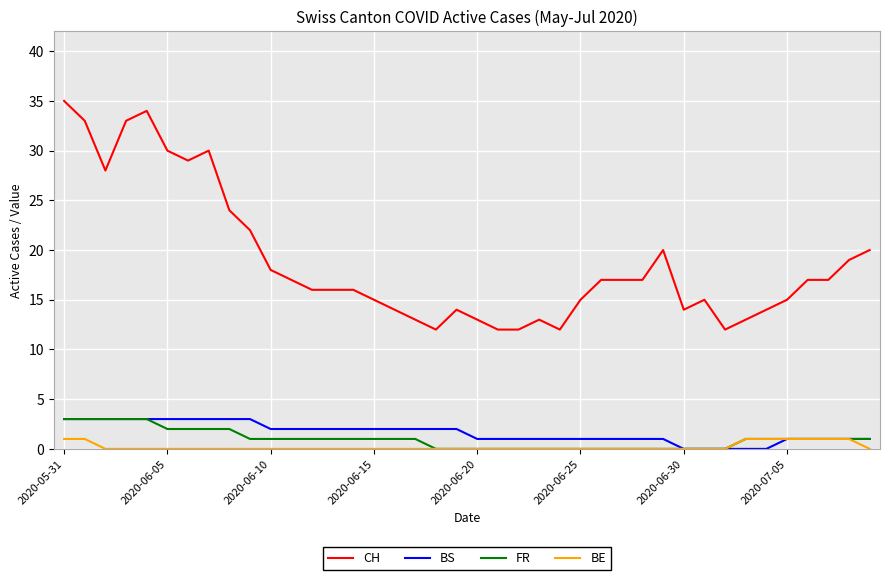

What are all the series names shown in the legend?

CH, BS, FR, BE